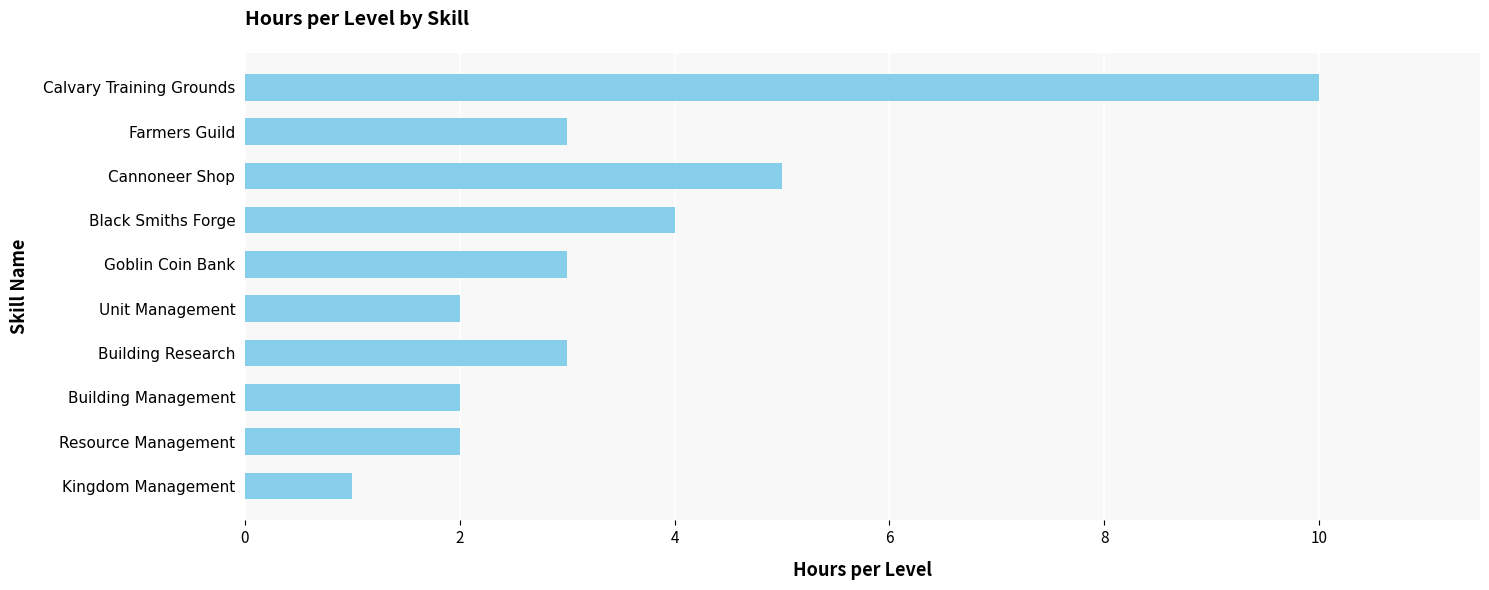

What is the change in value from Resource Management to Cannoneer Shop?

+3